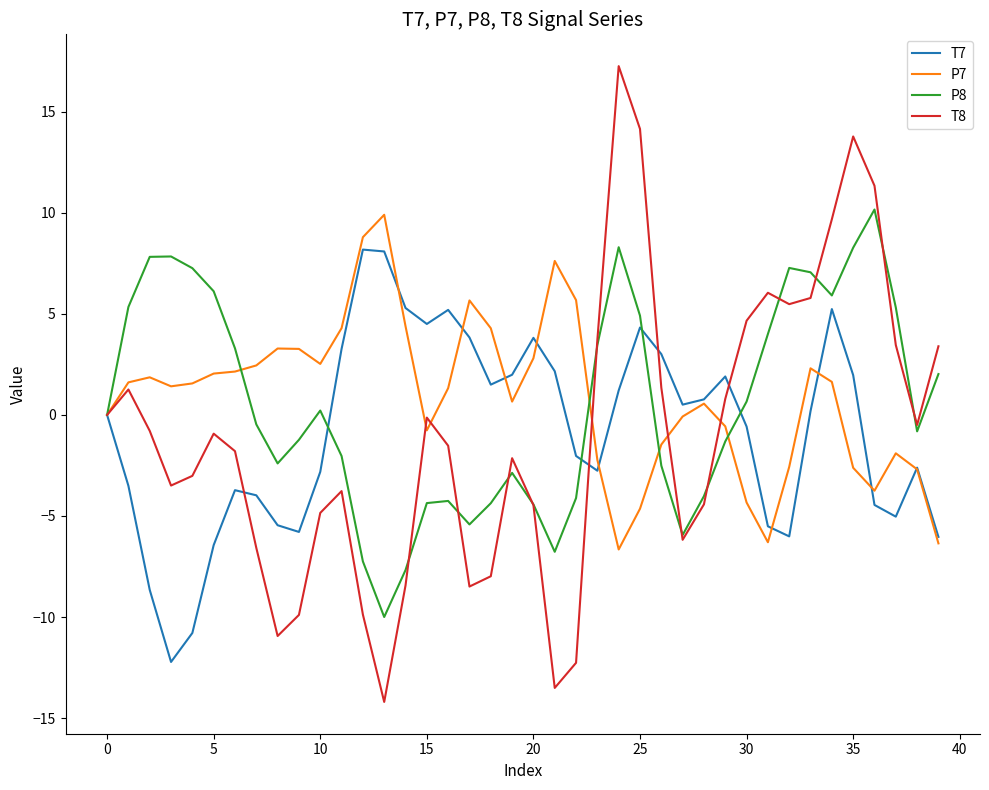

How many lines are shown in the chart?

4